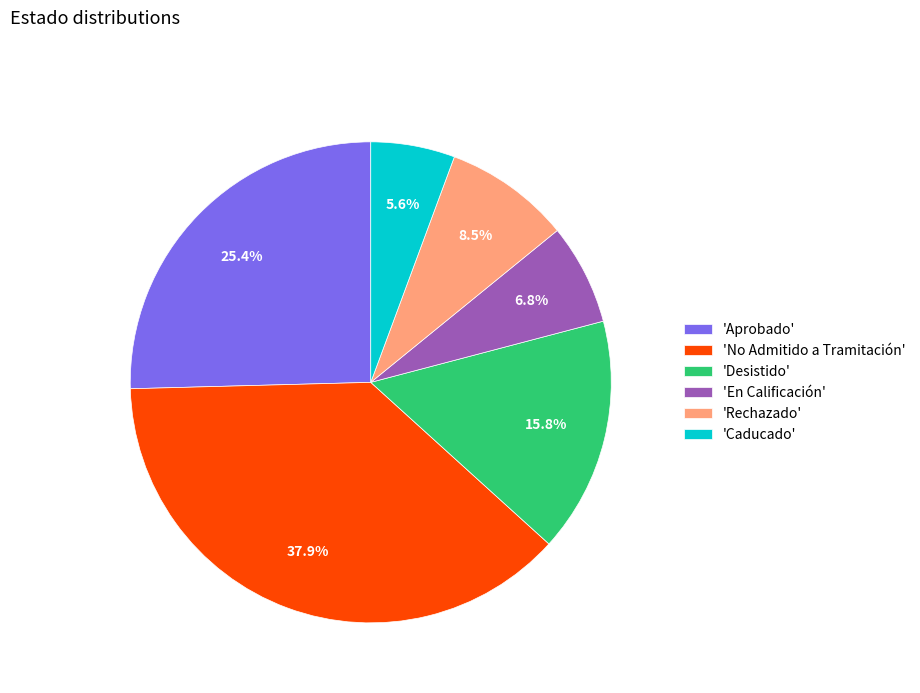

Is there any slice that represents more than half of the pie?

No